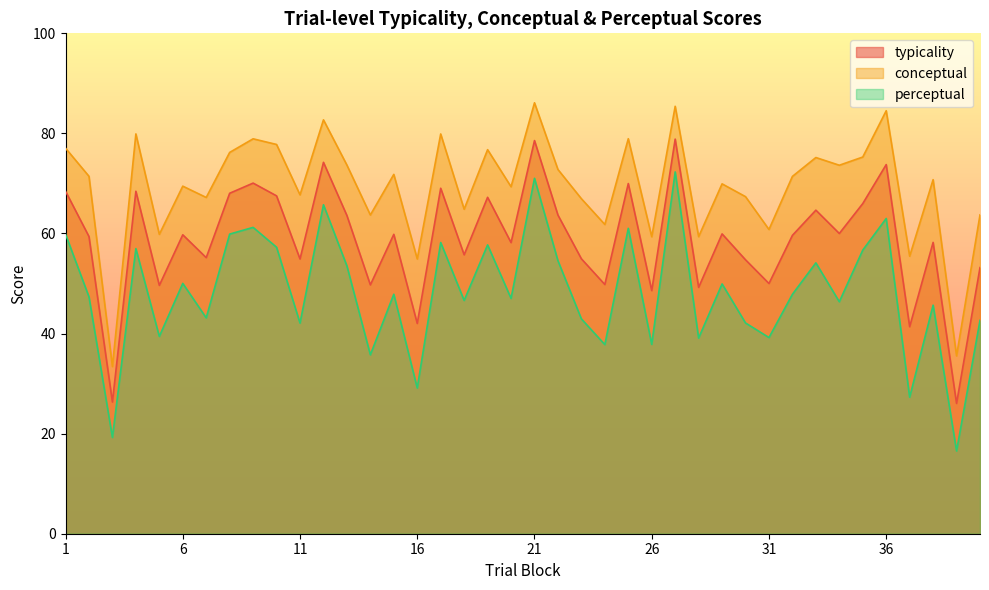

Where is the first local minimum for perceptual?

3